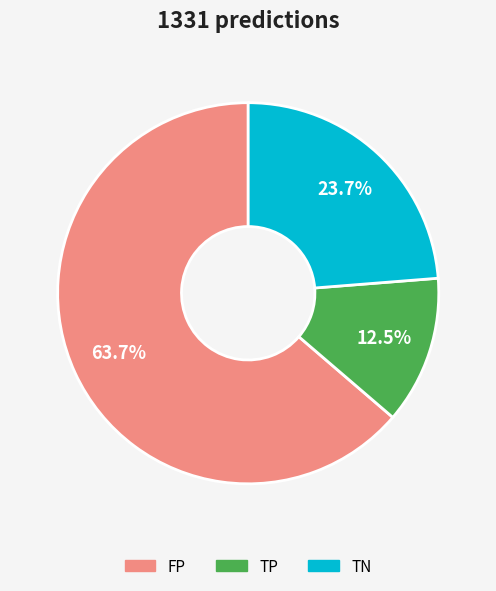

To the nearest percent, what is the average slice percentage?

33%